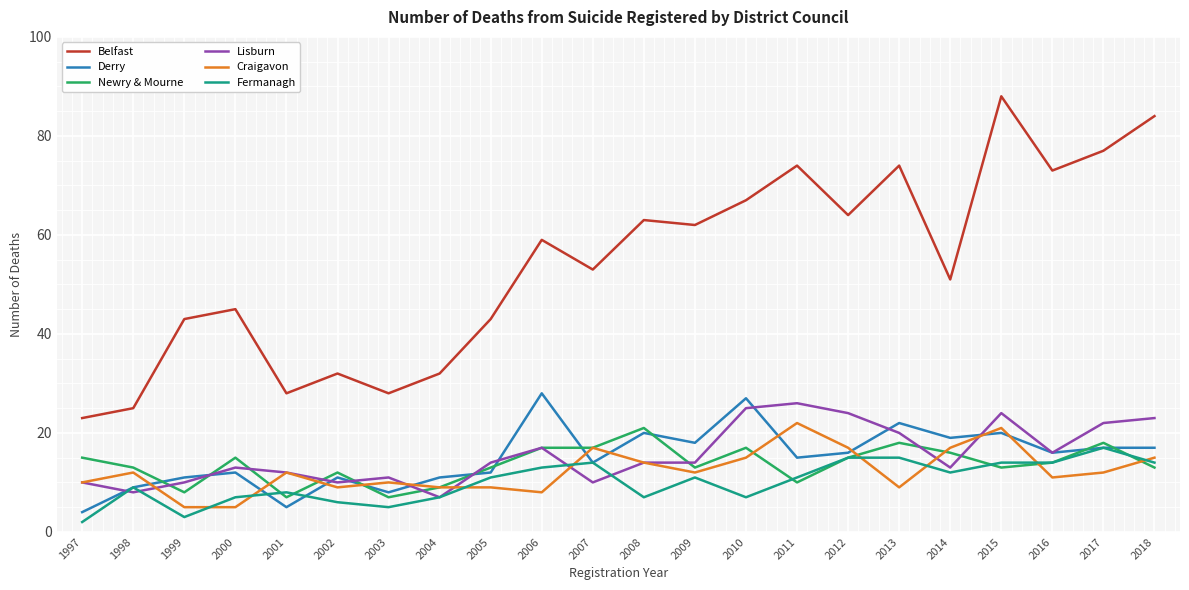

How many times do Fermanagh and Craigavon cross each other?

8